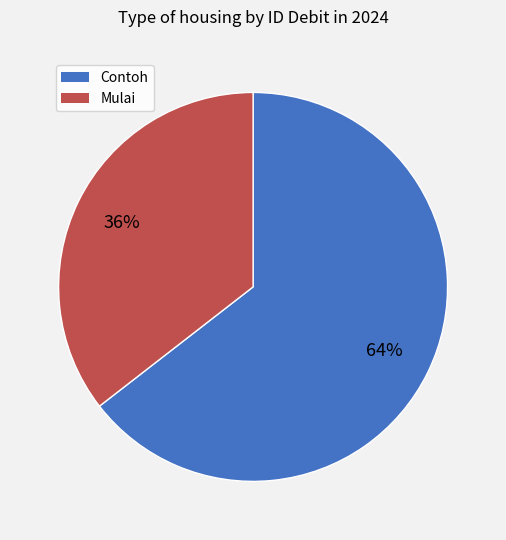

Approximately how many times larger is the value at Contoh compared to Mulai?

1.8